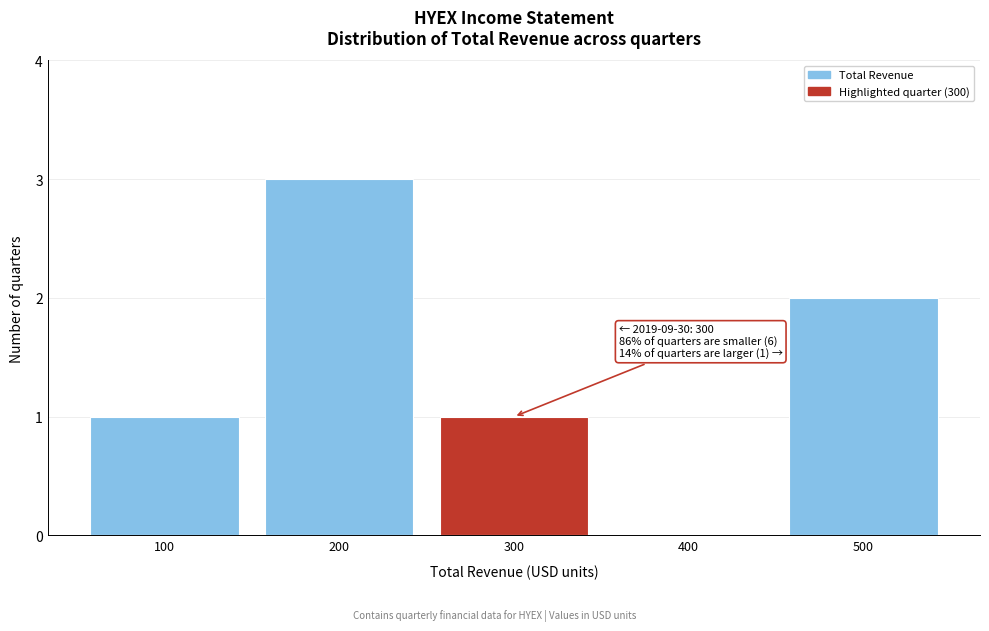

Reading right to left, extract all data points from this chart.

500=2	400=0	300=1	200=3	100=1